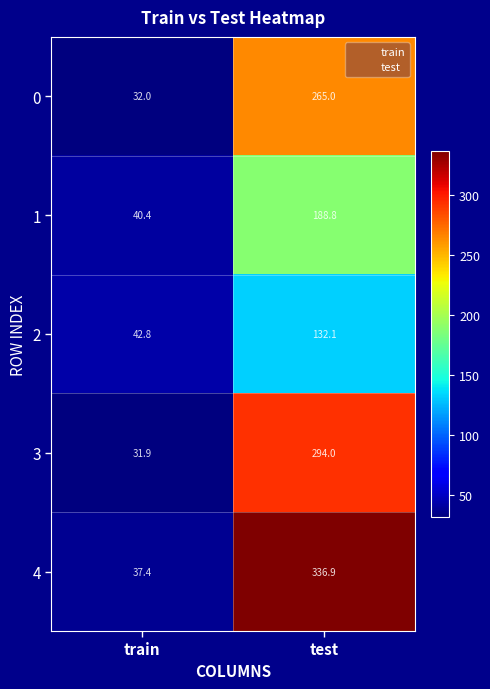

What is the average value of the 0 series?

148.5